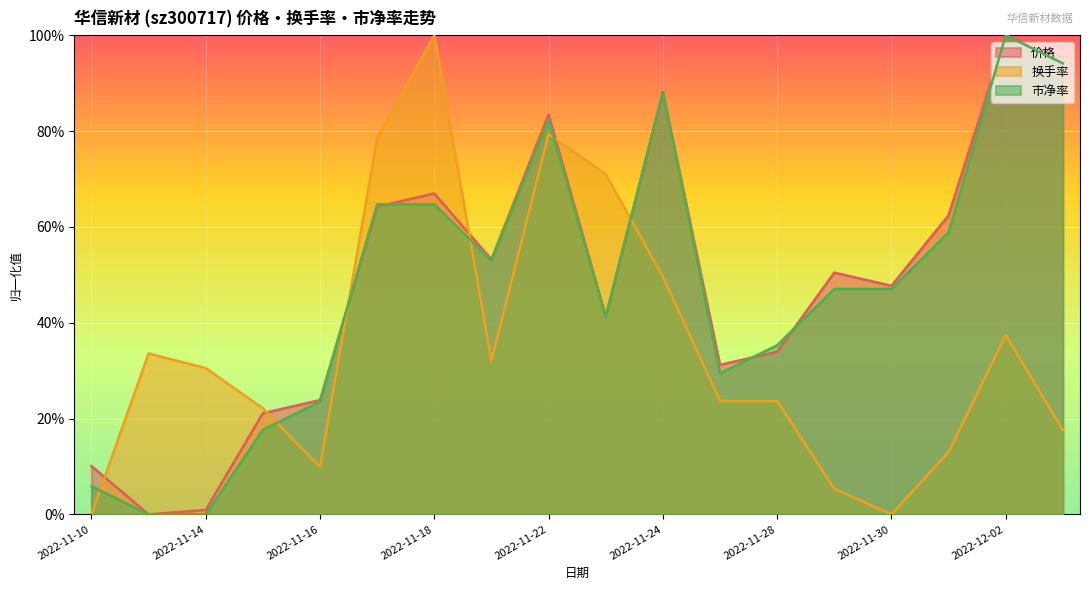

Which label corresponds to the smallest value in the chart?

2022-11-11